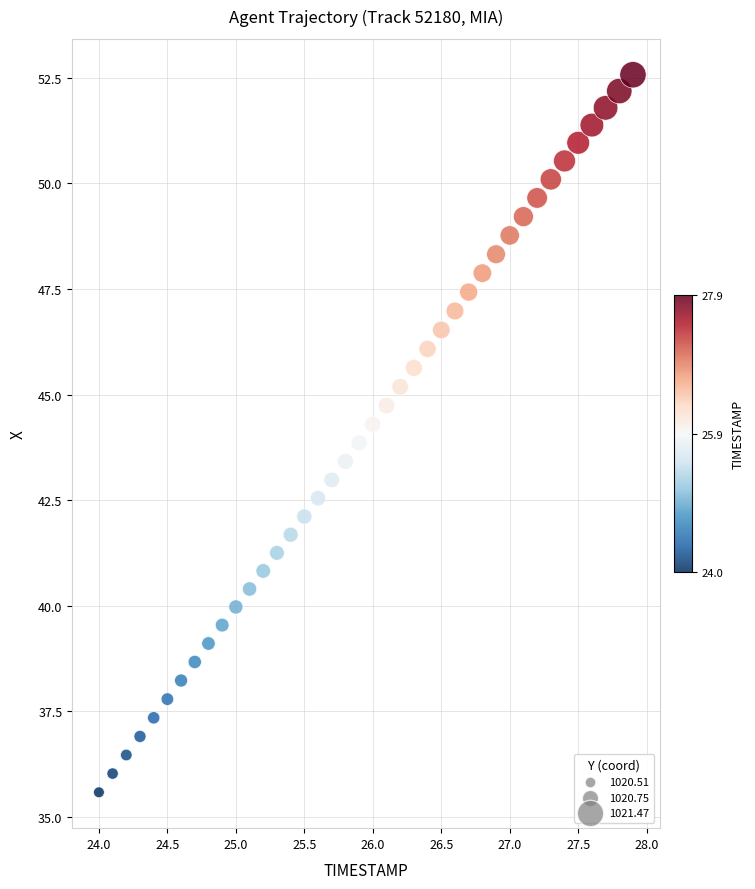

What is the range of X values (max minus min)?

3.9